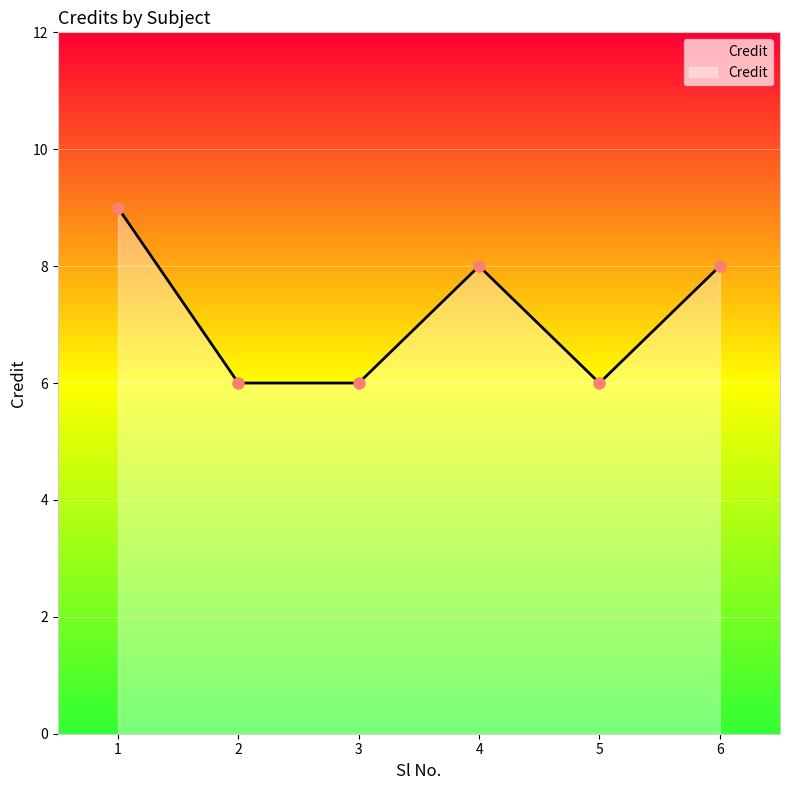

The chart shows a value of 8 at 6. True or false?

True